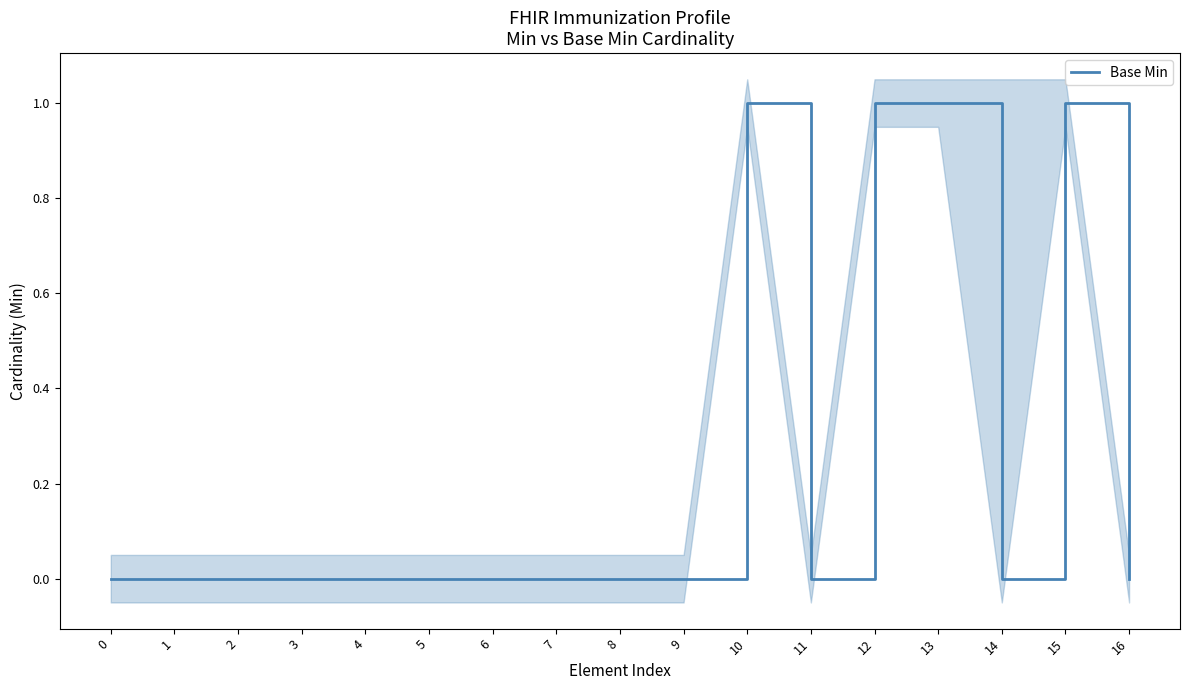

At which category does the chart reach its peak across all series?

10